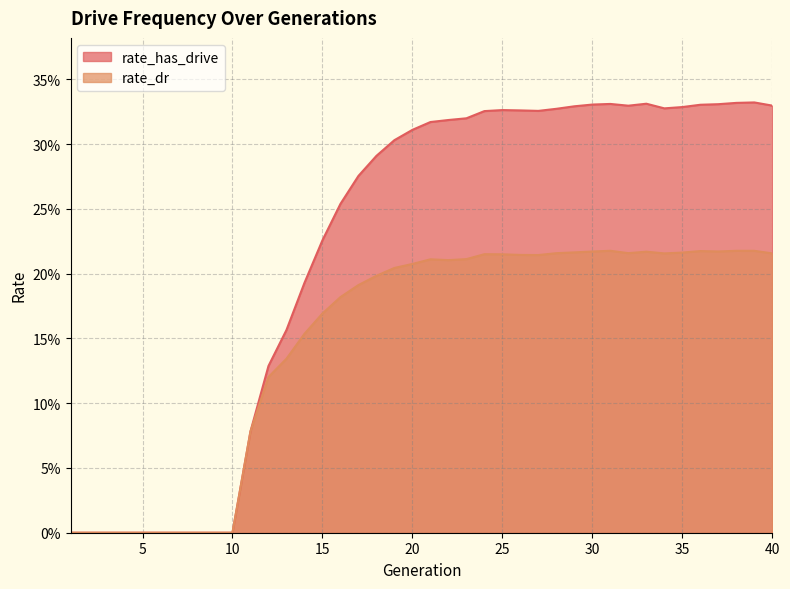

What value does the rate_has_drive series have at 15?

0.2